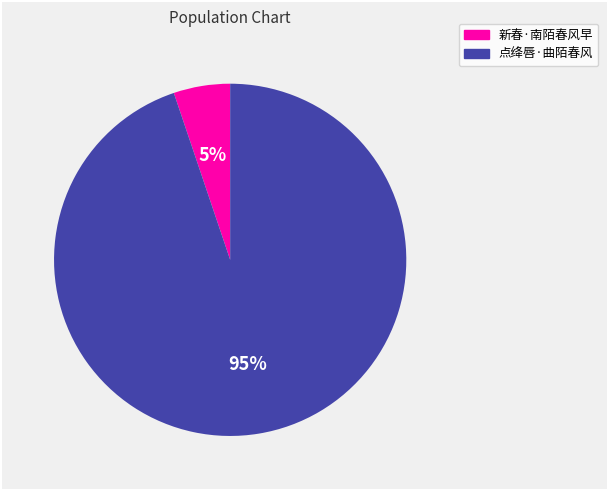

To the nearest percent, what is the combined percentage of 新春·南陌春风早 and 点绛唇·曲陌春风?

100%